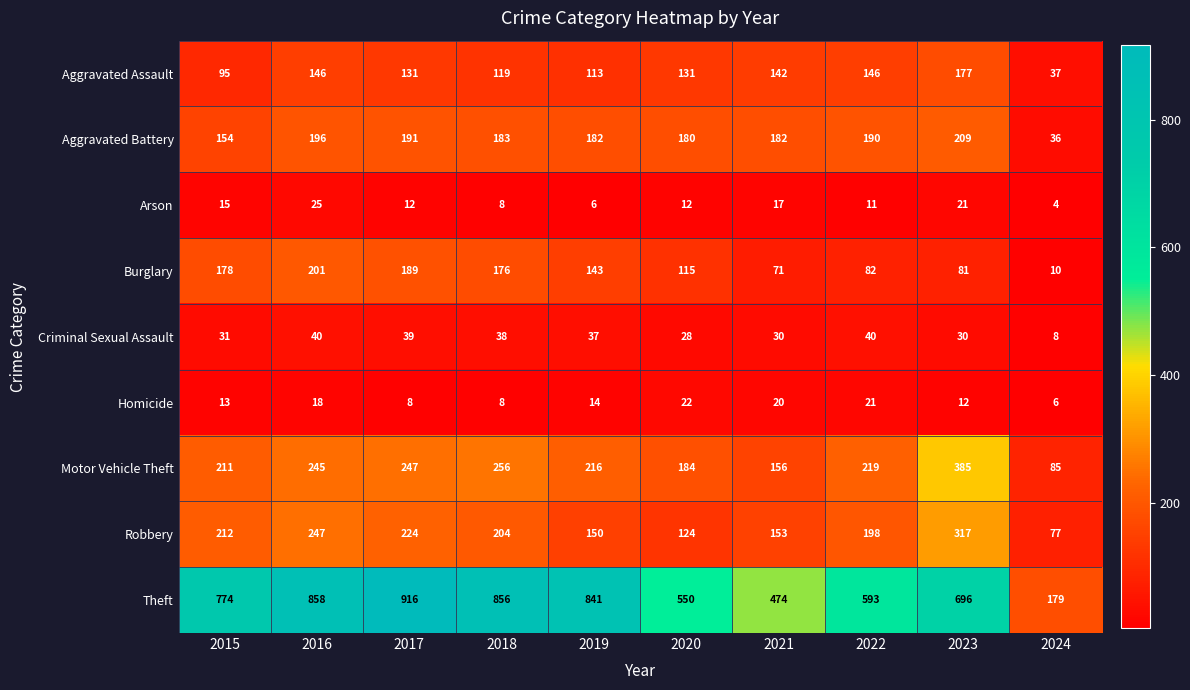

What is the difference between the highest and lowest values at 2024?

175